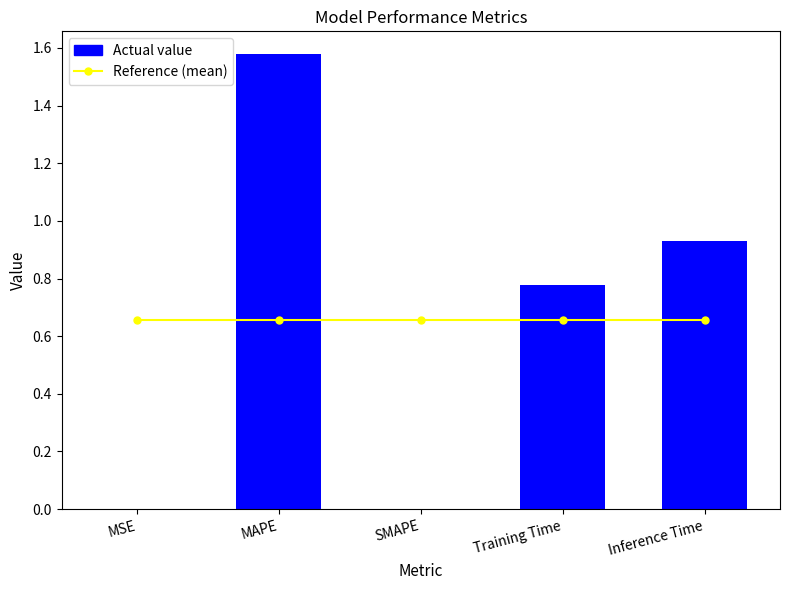

At how many categories does at least one series exceed 1?

1